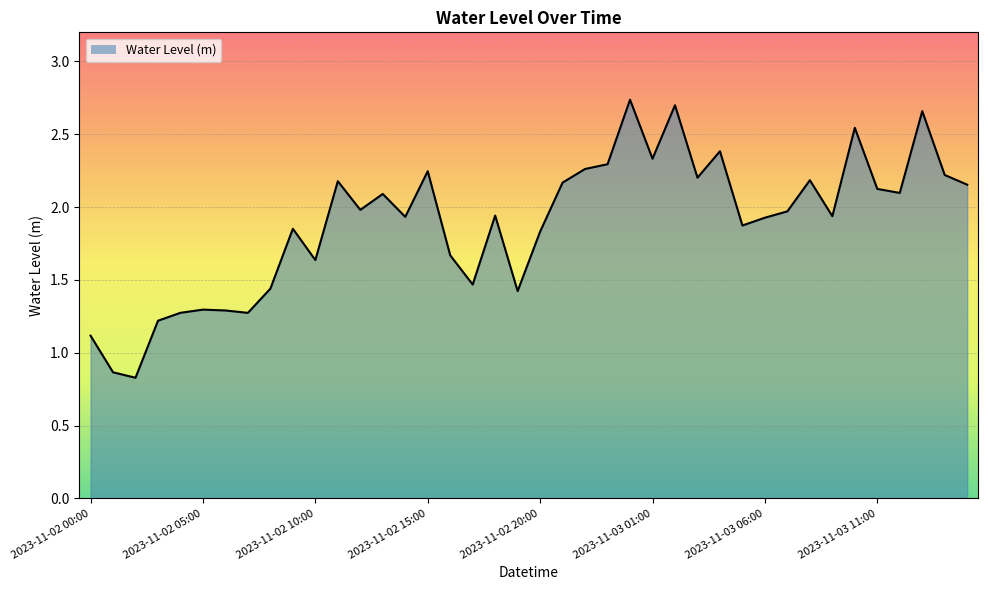

Does the chart display data point markers on the line(s)?

No